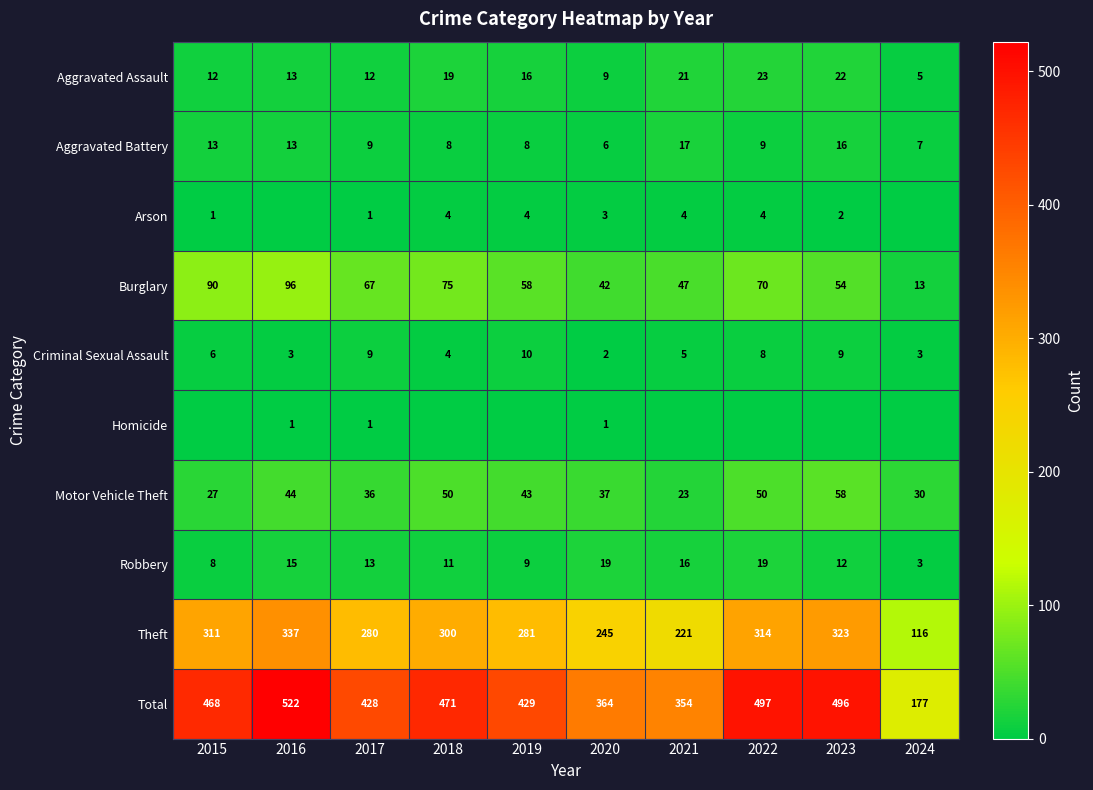

What is the sum of the Aggravated Battery values at 2015 and 2016?

26